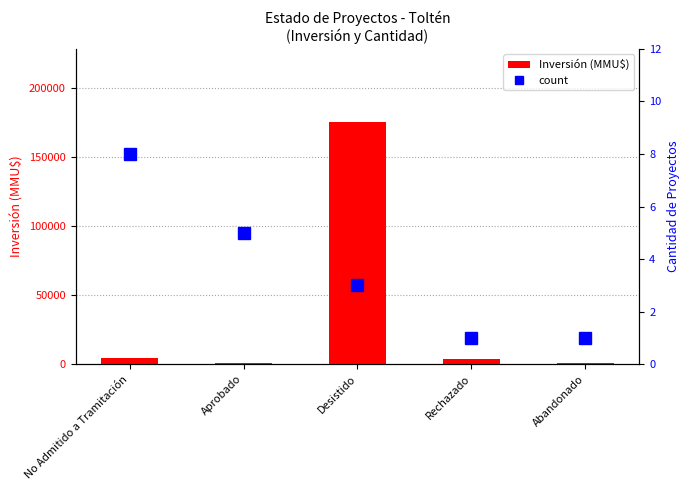

How many data points in Inversión (MMU$) are less than 4000?

2